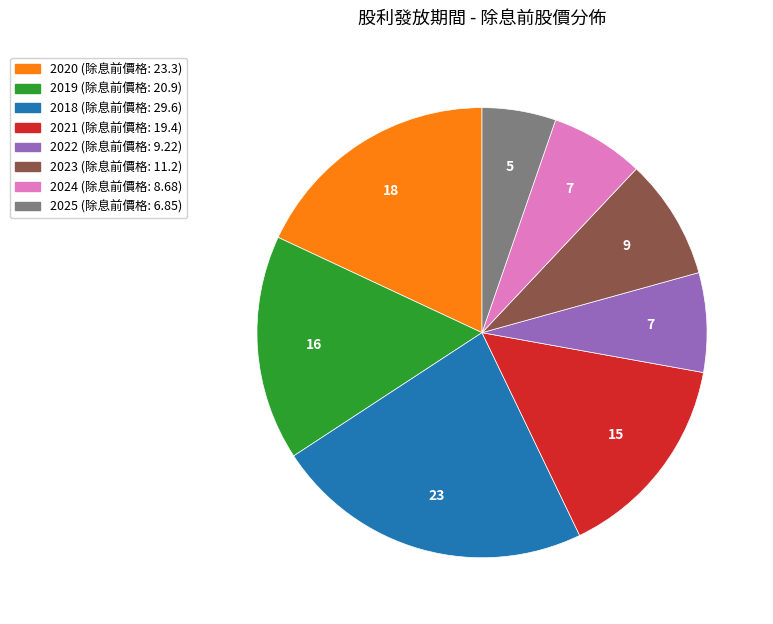

Which slice is the largest?

2018